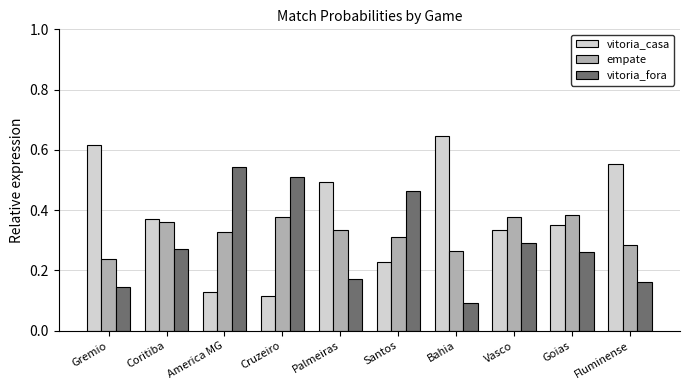

The value of vitoria_casa at Cruzeiro is 0.1. True or false?

True